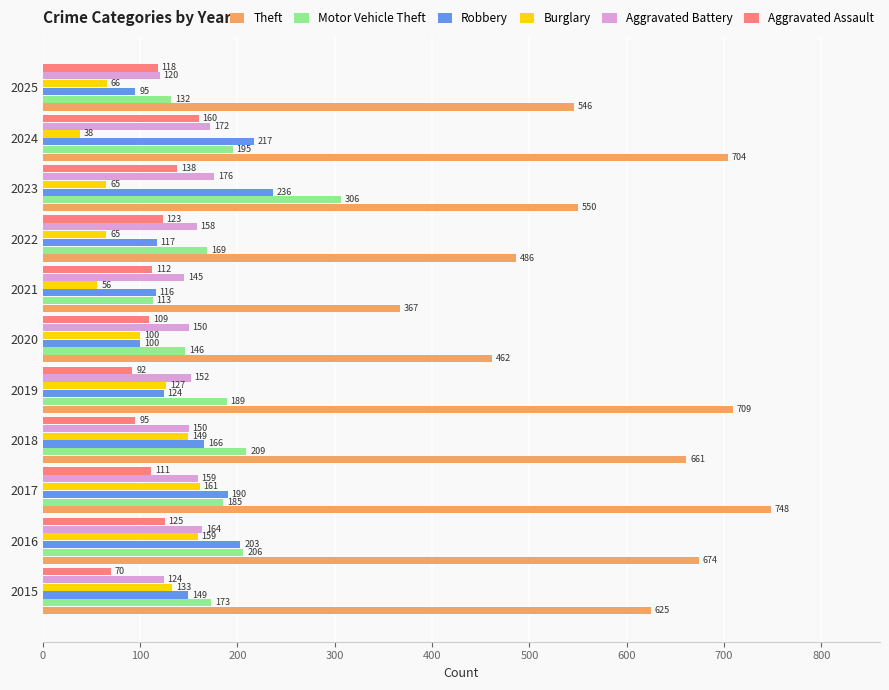

At which label does Aggravated Battery reach its peak?

2023